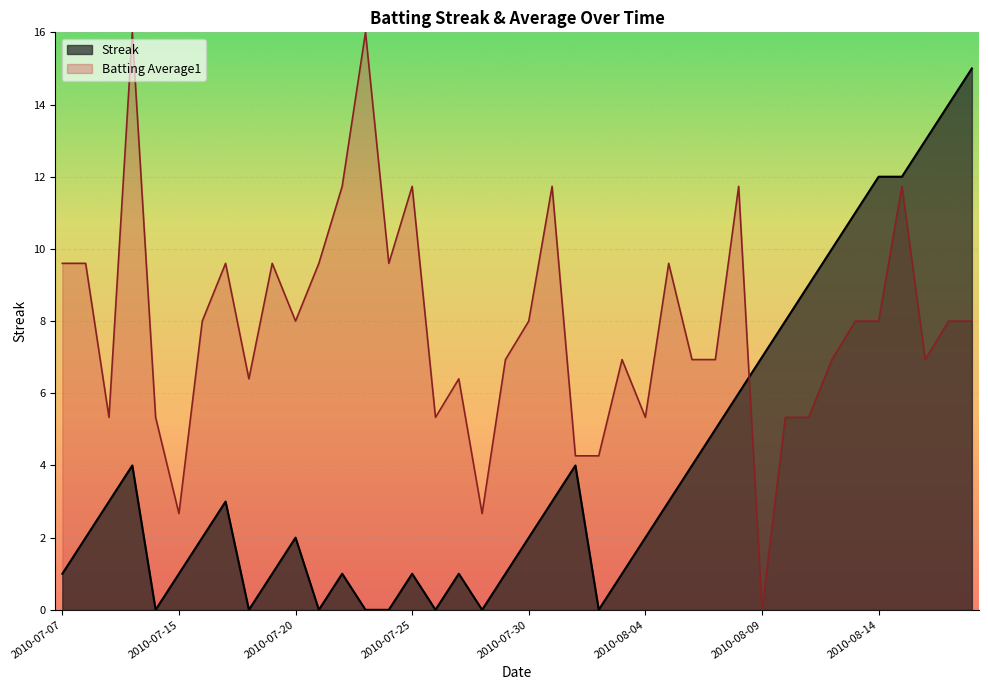

The value of Streak at 2010-08-07 is 5.0. True or false?

True